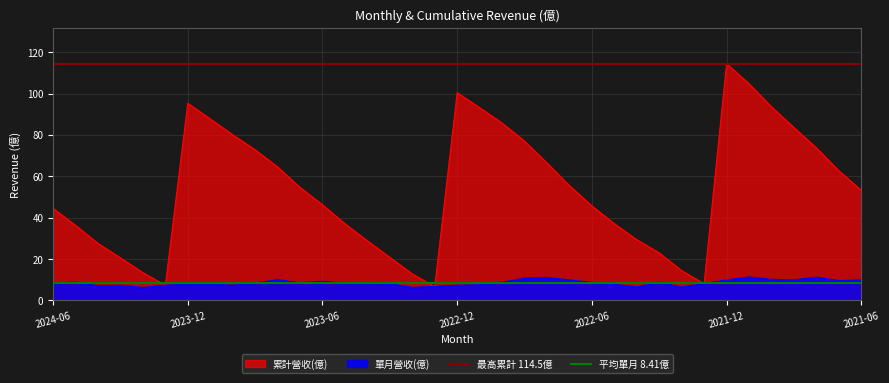

What is the highest value of the 累計營收(億) series?

114.5